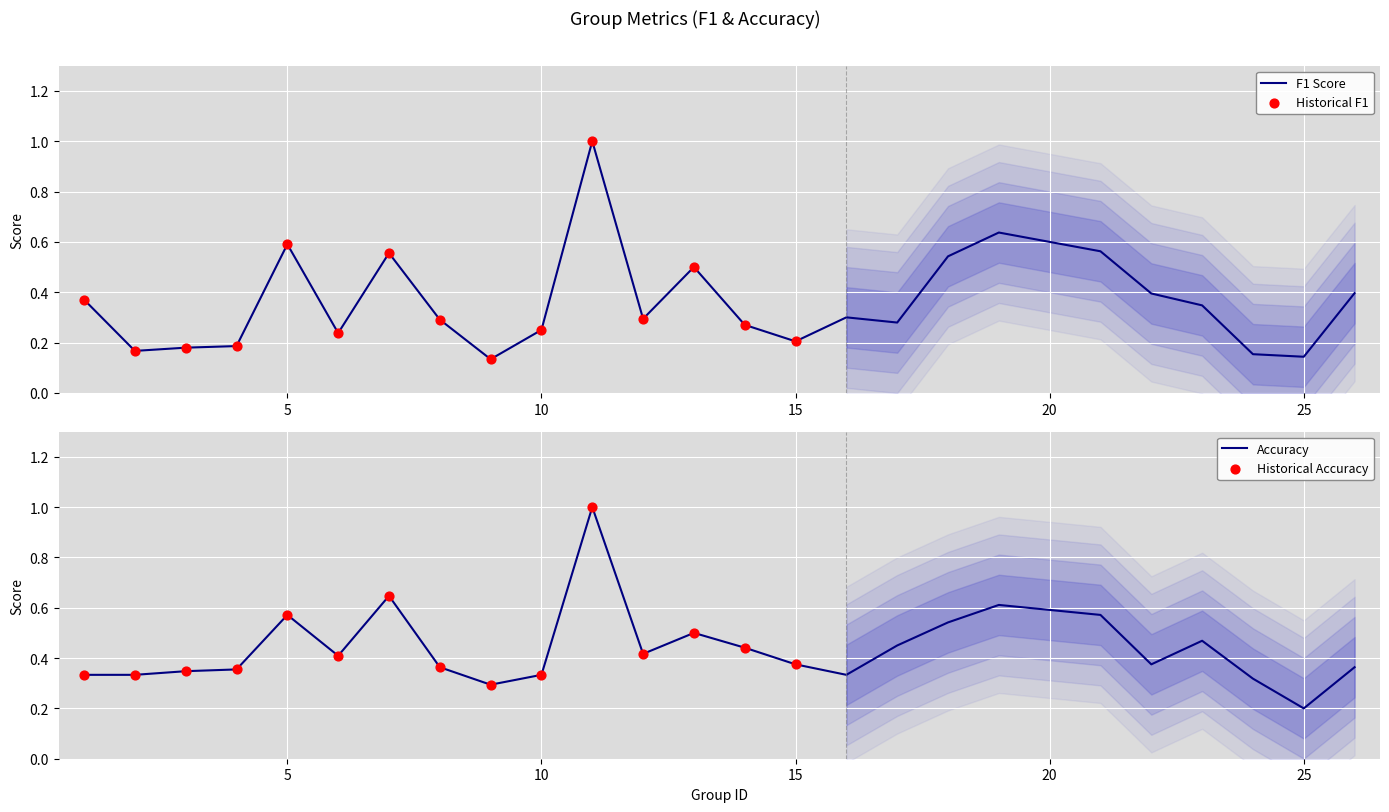

Is the value of accuracy at 9 greater than the value of f1 at 19?

No